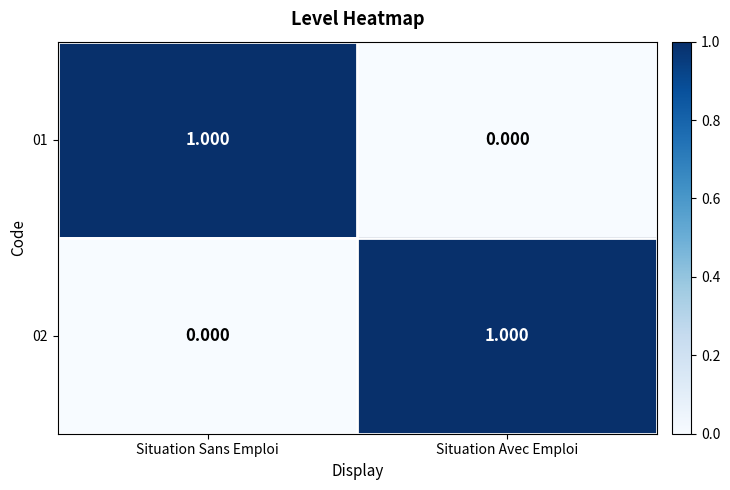

At Situation Avec Emploi, list the series in order from largest to smallest.

02, 01